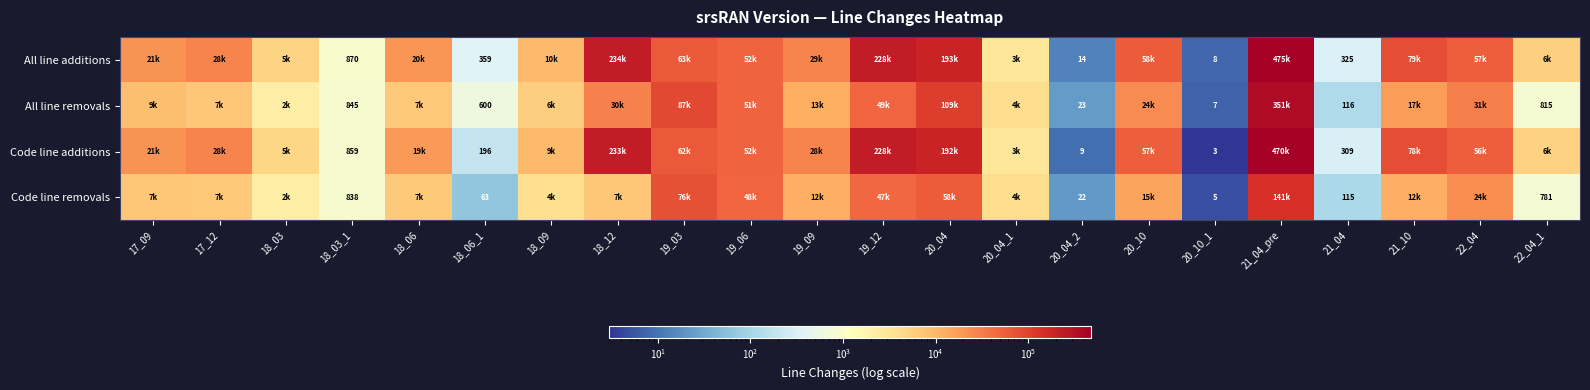

What is the difference between the second highest and minimum values in the Code line additions series?

233080